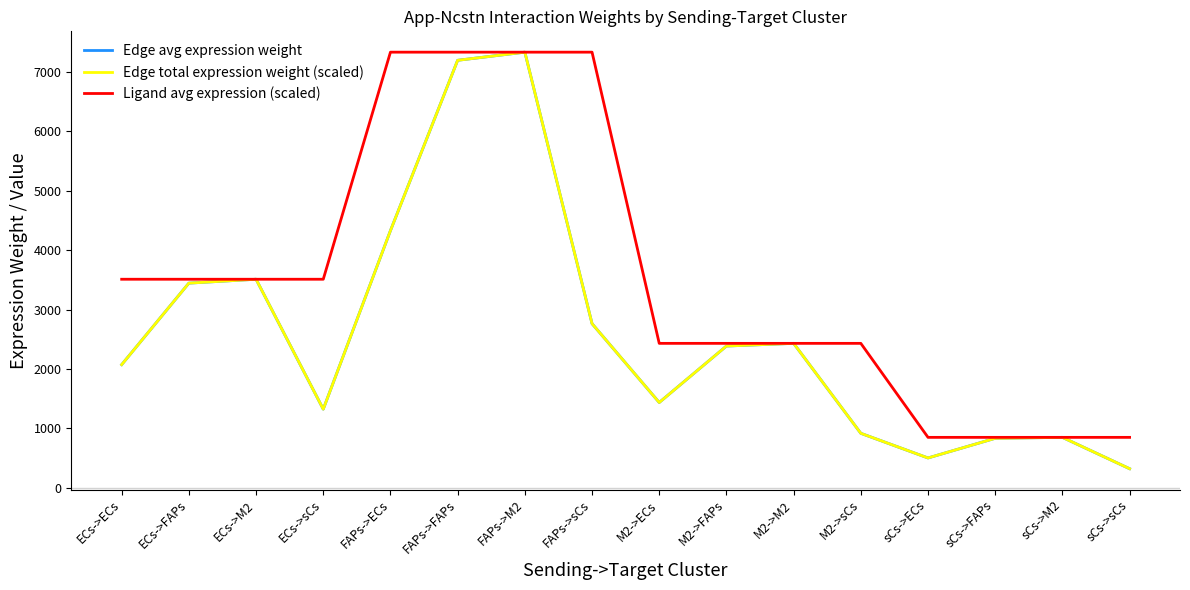

Is this an area chart (filled region under the line)?

No